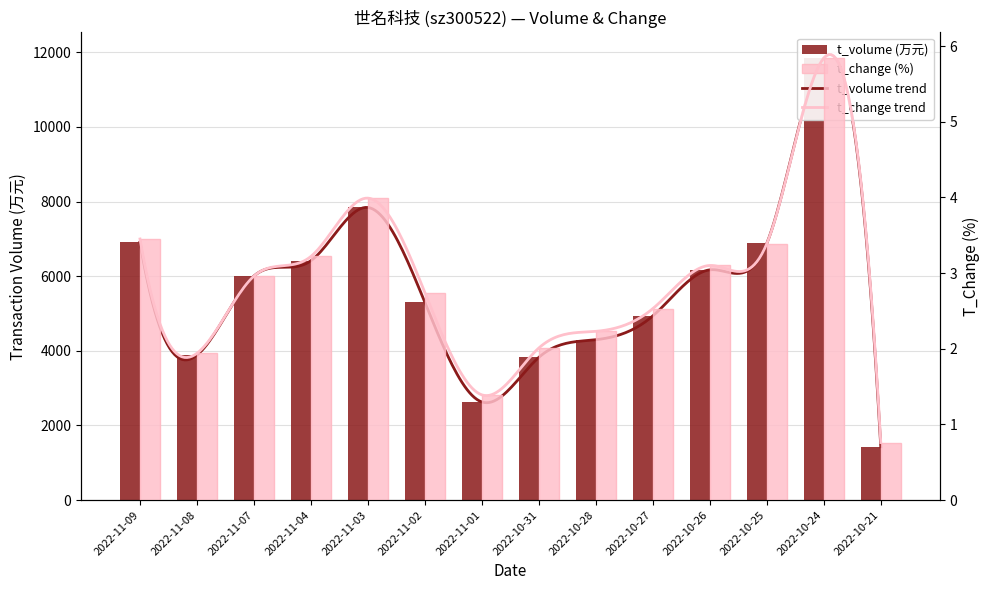

How many groups of bars are there?

14